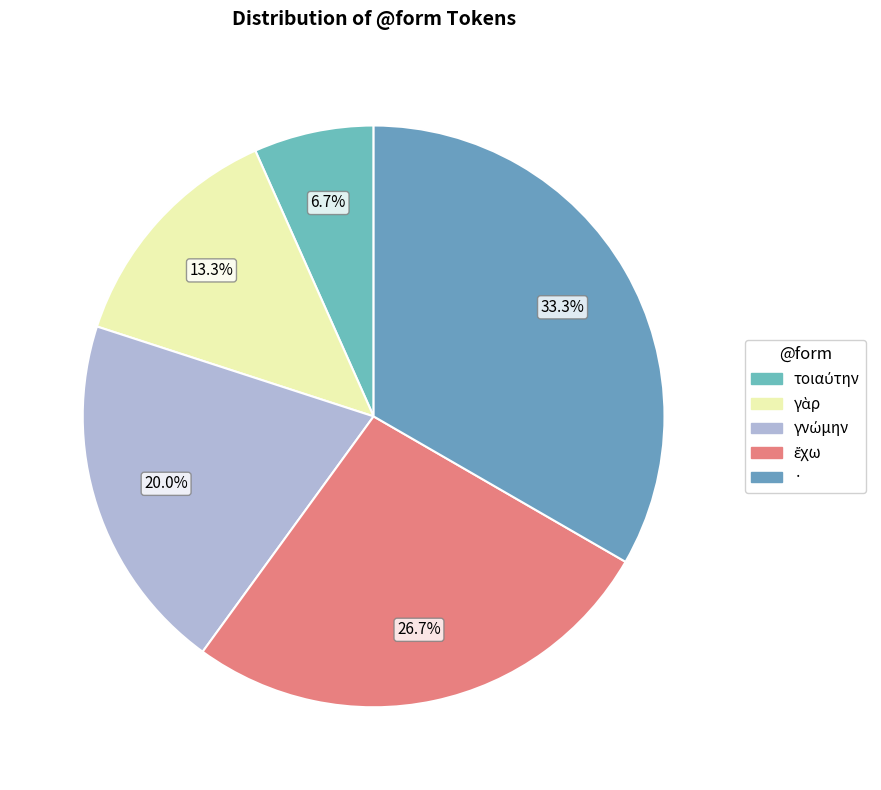

How many slices are in this pie chart?

5